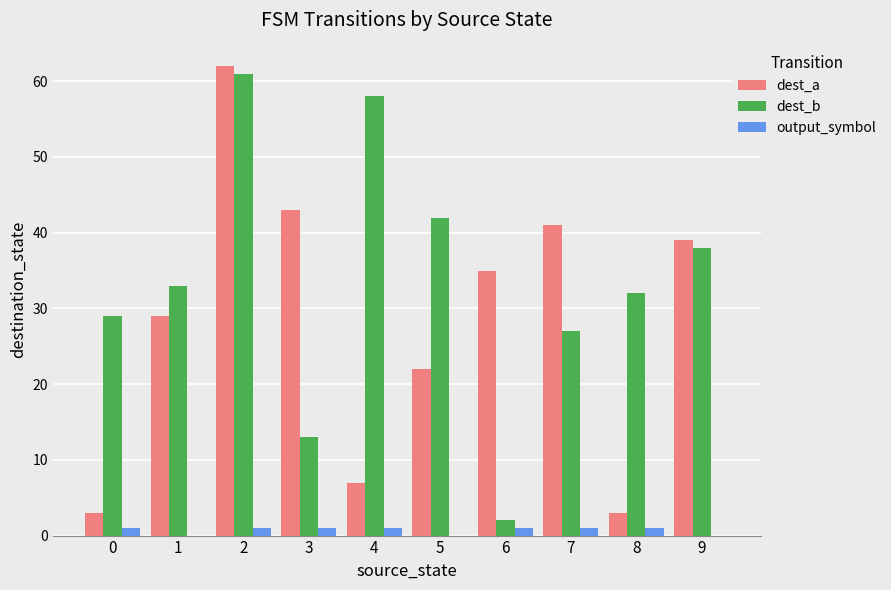

Is the value of dest_a at 9 greater than the value of output_symbol at 9?

Yes